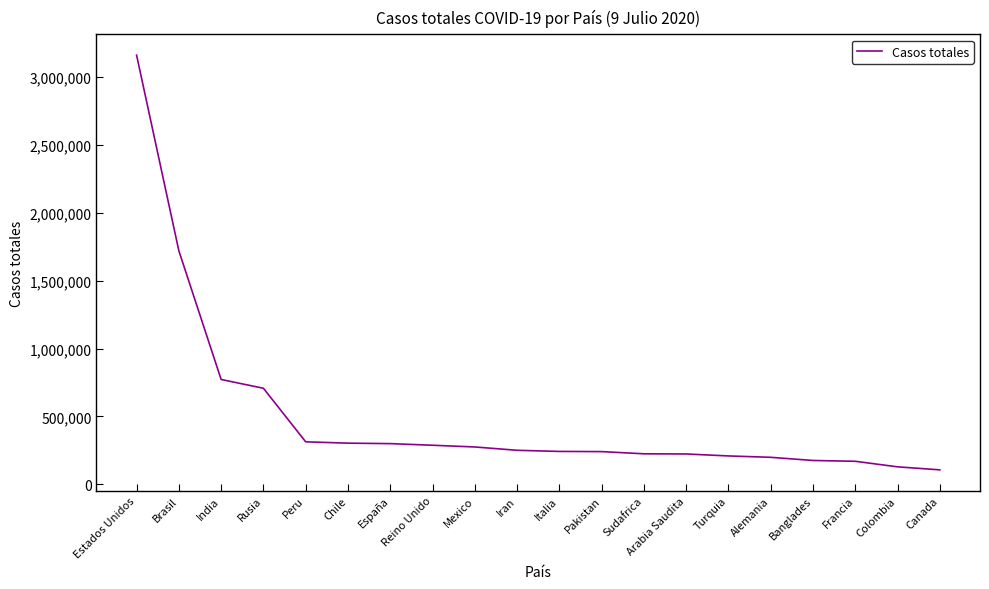

What is the average value?

500328